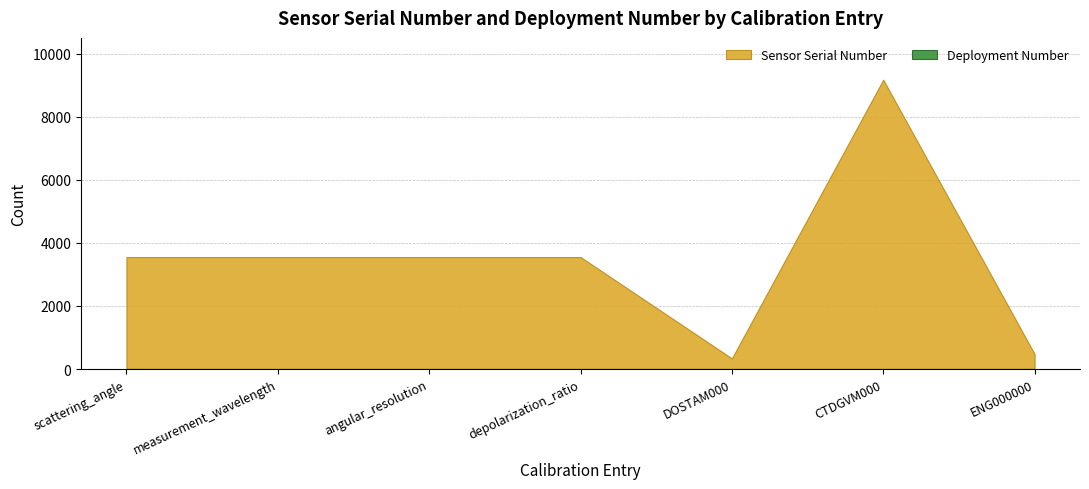

What is the sum of the Sensor Serial Number values at measurement_wavelength and CTDGVM000?

12727